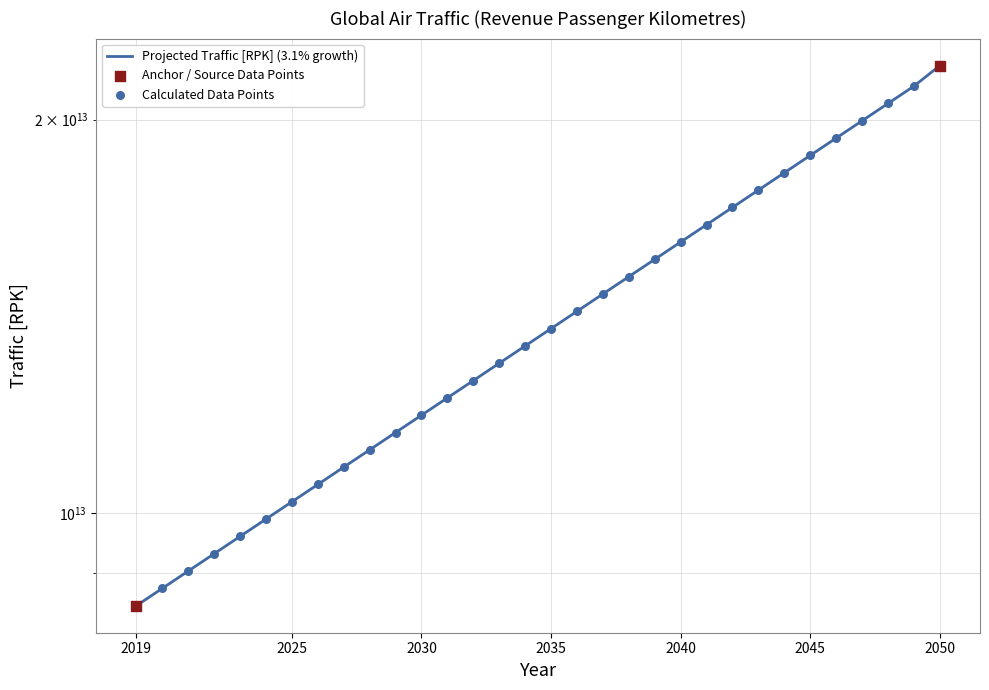

What is the change in value from 2035 to 2049?

+7379062353379.8